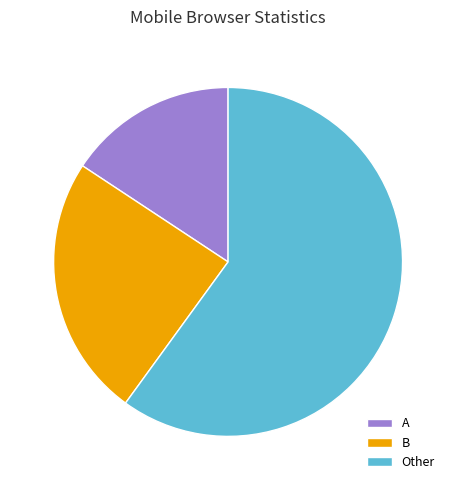

Combined, do Other and B account for over 50%?

Yes